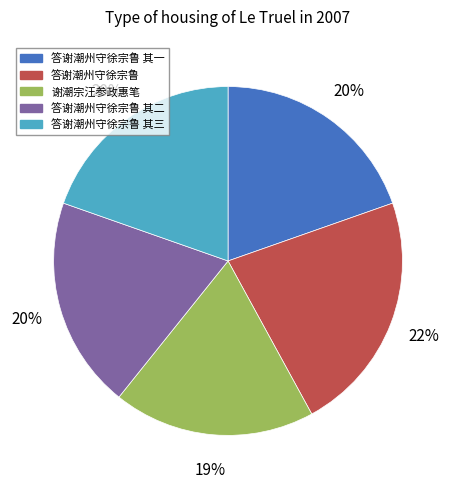

Between 谢潮宗汪参政惠笔 and 答谢潮州守徐宗鲁 其二, which is larger?

答谢潮州守徐宗鲁 其二